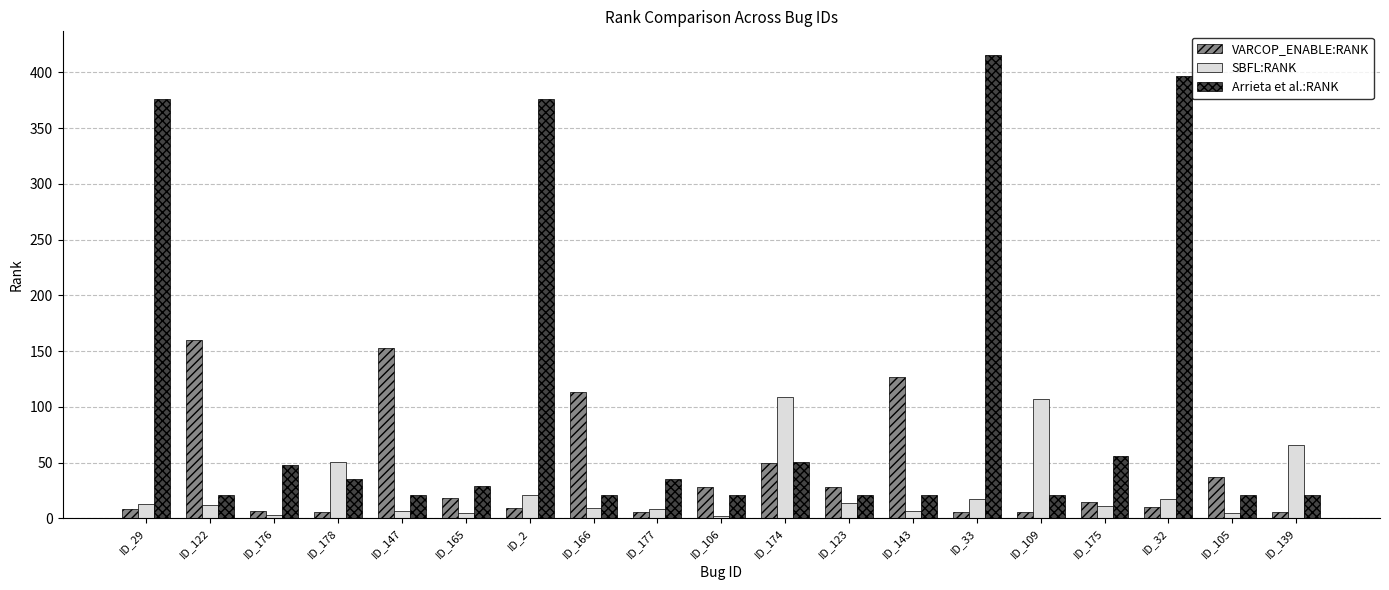

What are all the series names shown in the legend?

VARCOP_ENABLE:RANK, SBFL:RANK, Arrieta et al.:RANK